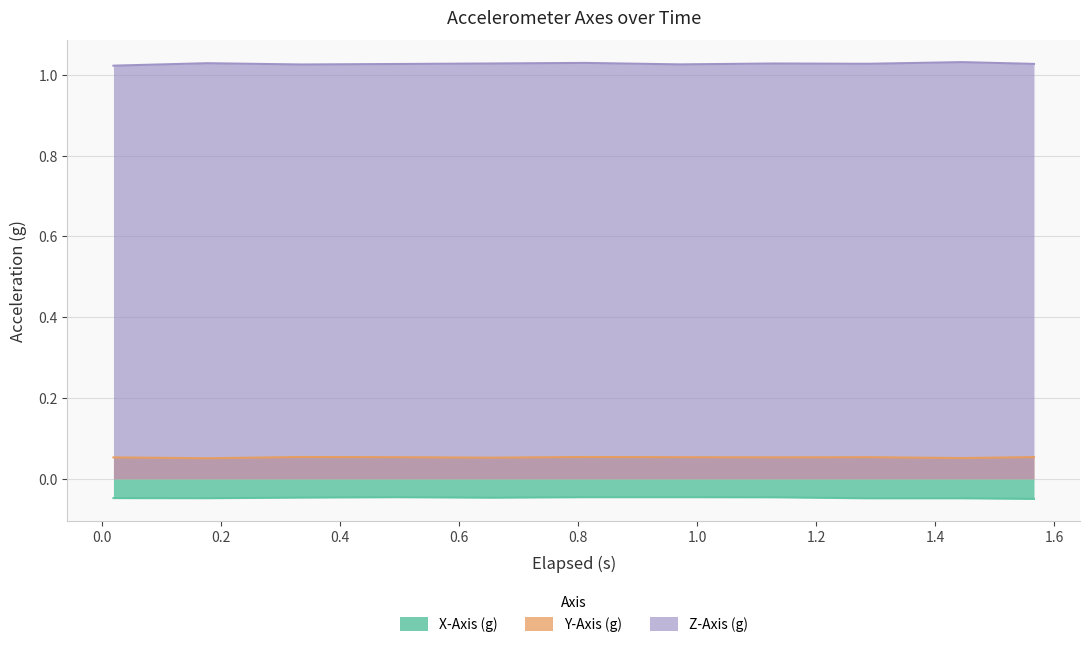

List the series in order of their peak value, highest first.

Z-Axis (g), Y-Axis (g), X-Axis (g)